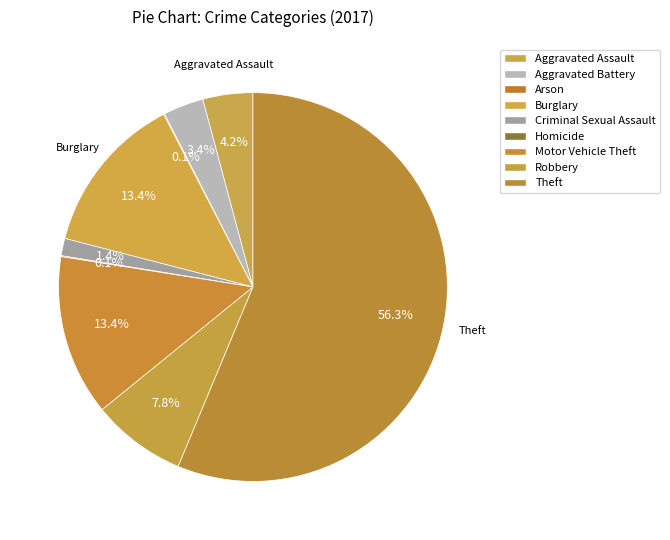

The Criminal Sexual Assault slice represents 1% of the pie. True or false?

True